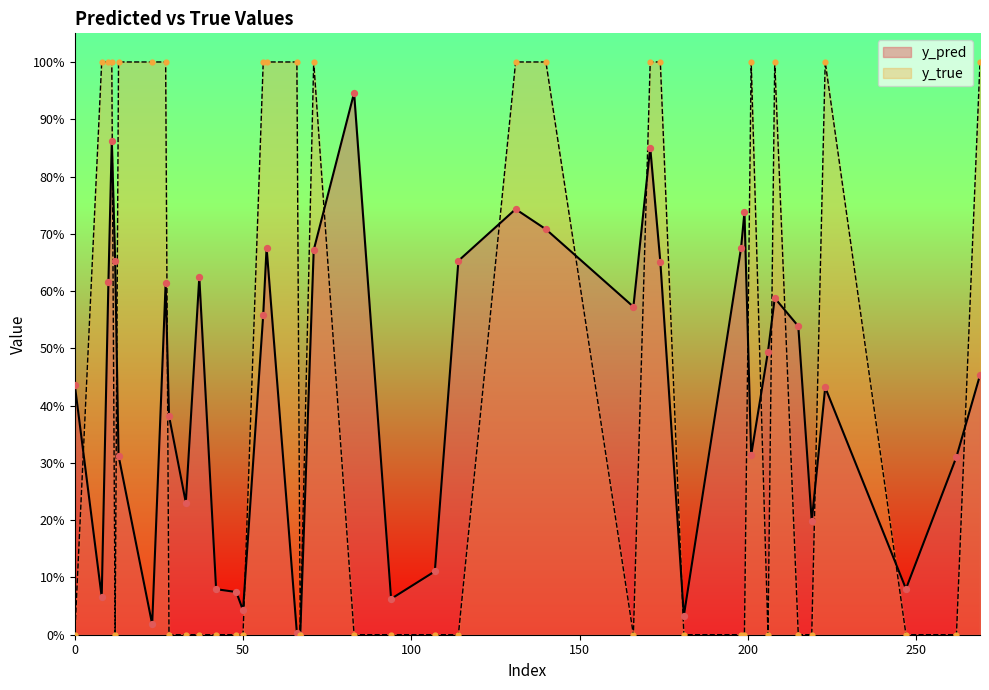

Which series contains the highest Y value?

y_true